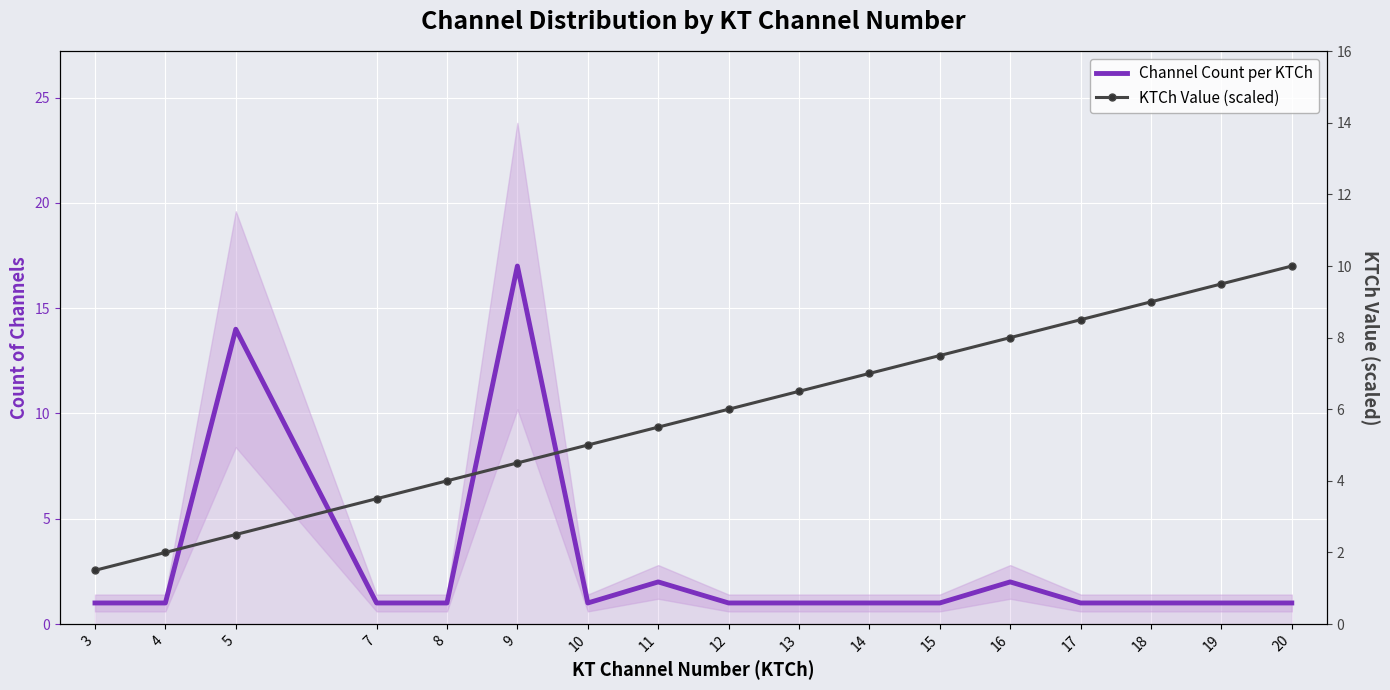

Between which two adjacent categories do KTCh Value (scaled) and Channel Count per KTCh first intersect?

4 and 5